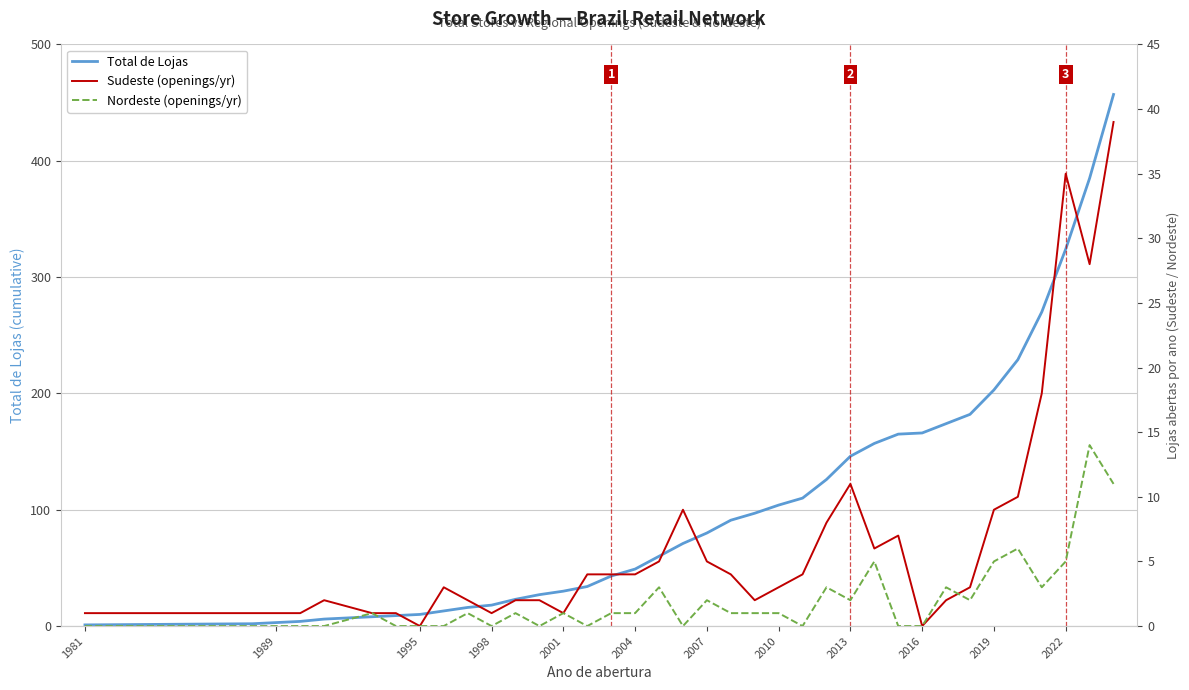

What is the value of the Total de Lojas point at the 14th from the left?

30